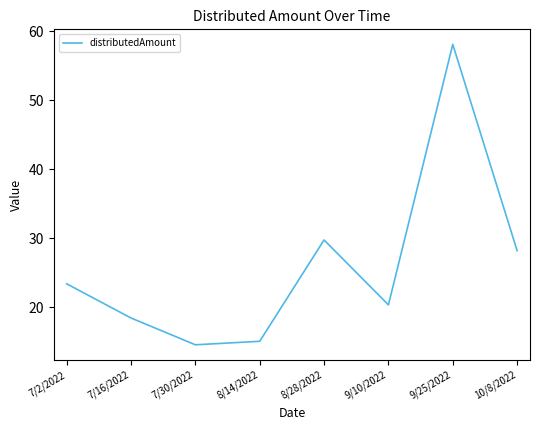

What is the minimum value shown in the chart?

14.6